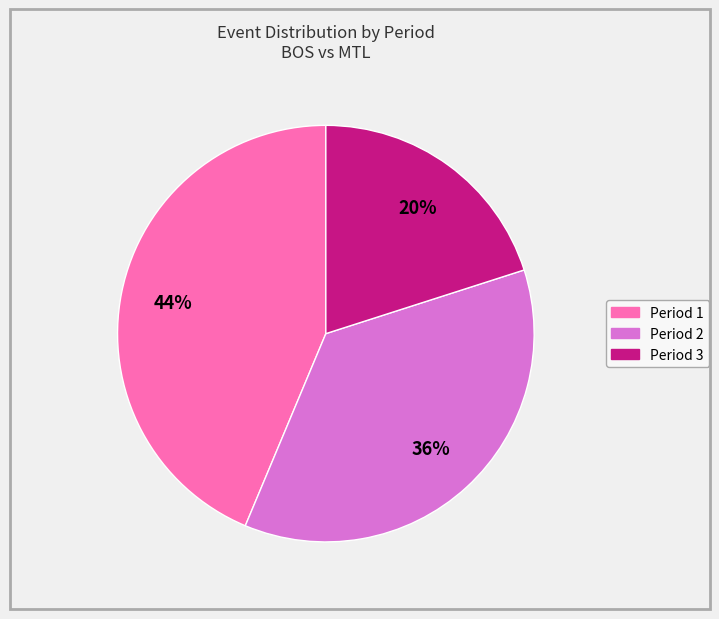

To the nearest percent, what is the difference between the largest and smallest slice percentages?

24%